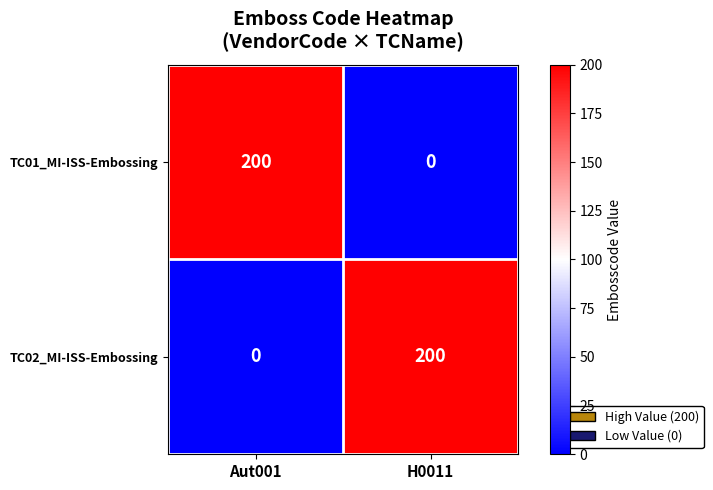

What is the greatest value displayed?

200